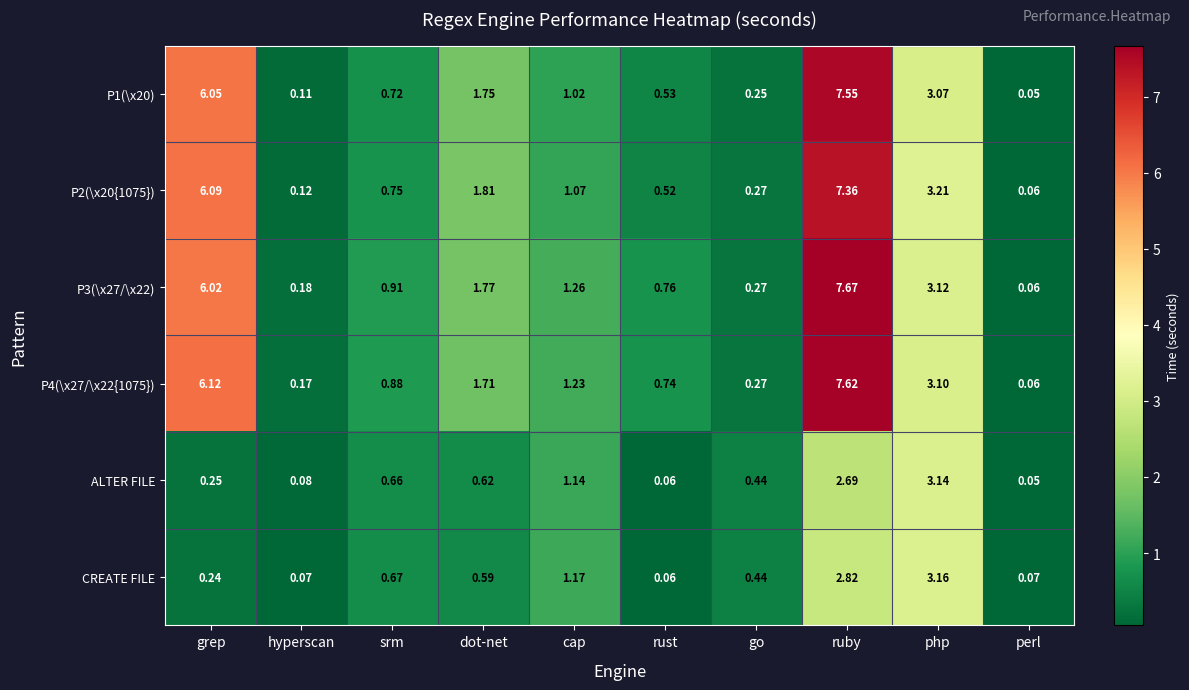

At which label is P2(\x20{1075}) closest to 3?

php